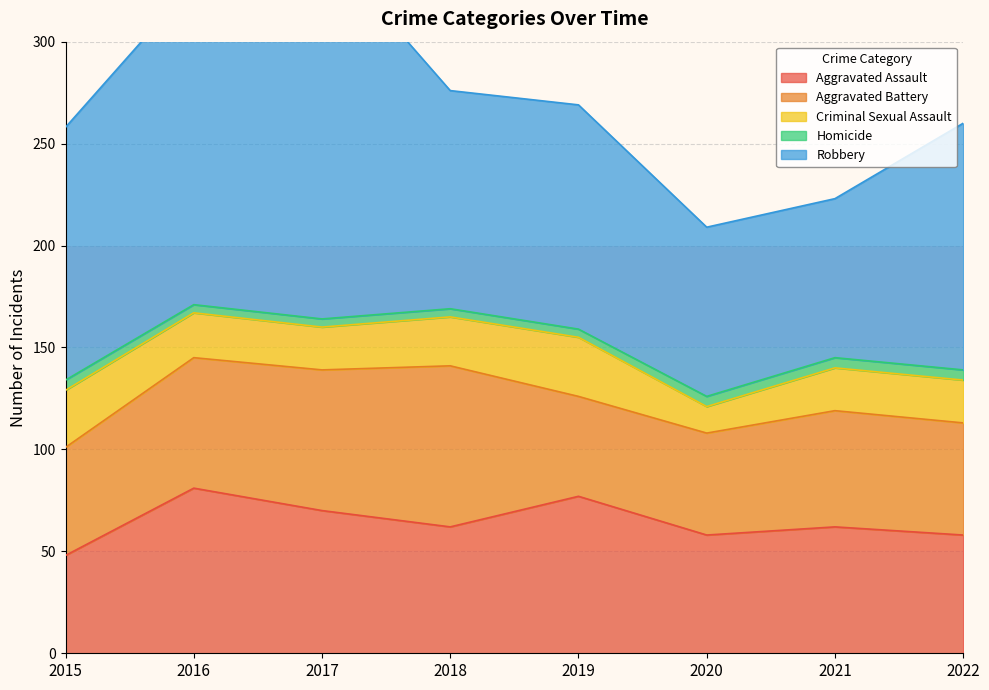

What is the average value of the Criminal Sexual Assault series?

22